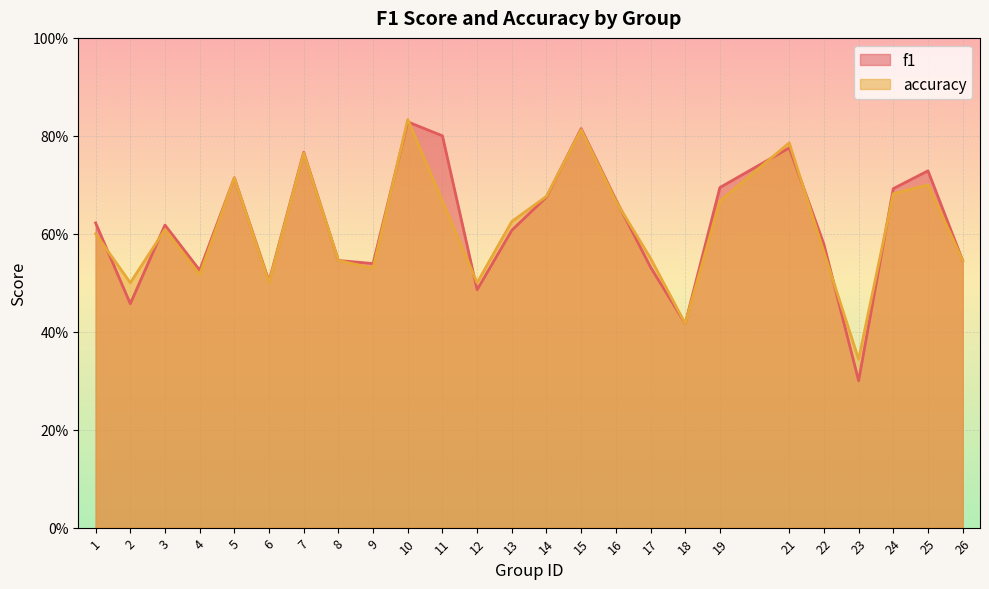

Is it true that accuracy equals 0.9 at 26?

False